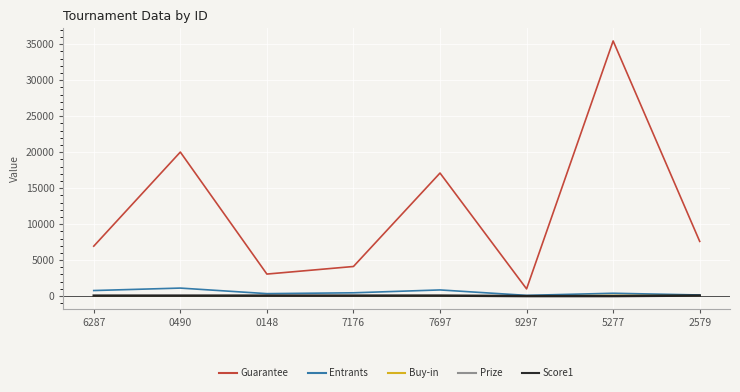

True or false: Buy-in has a value of 10.0 at 7176.

True